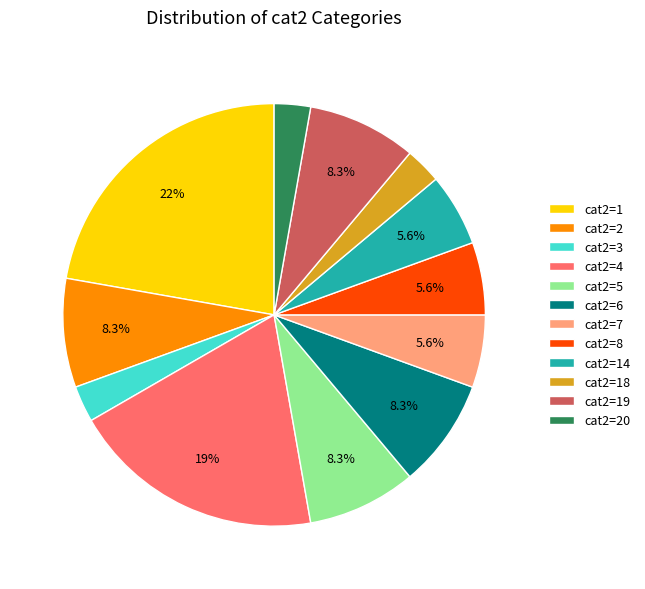

Approximately how many times larger is the value at cat2=8 compared to cat2=7?

1.0